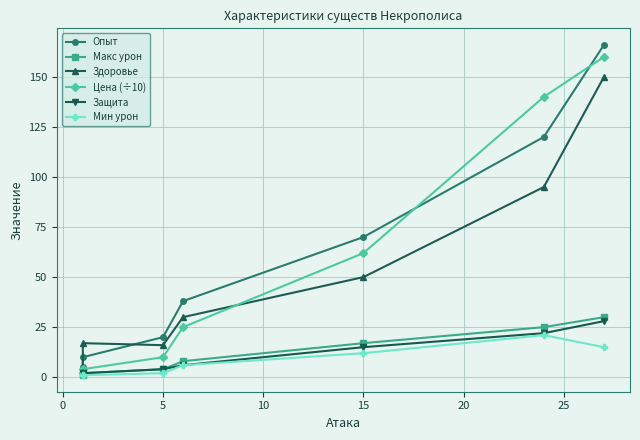

At how many categories does at least one series exceed 111?

2